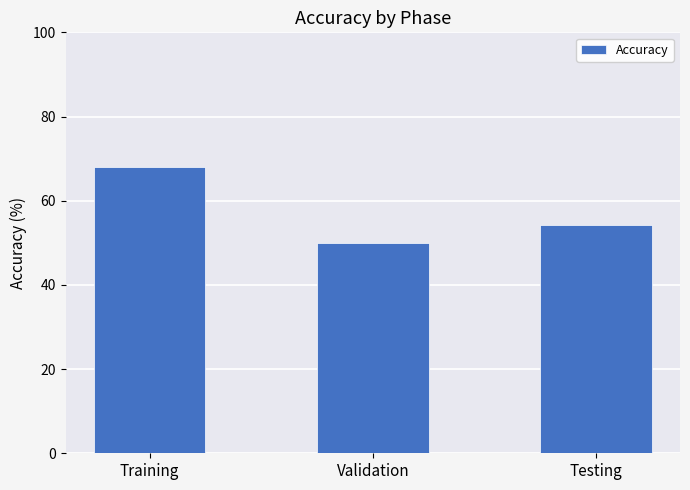

Reading left to right, what are all the values shown in this chart?

Training=68.1	Validation=50.0	Testing=54.2